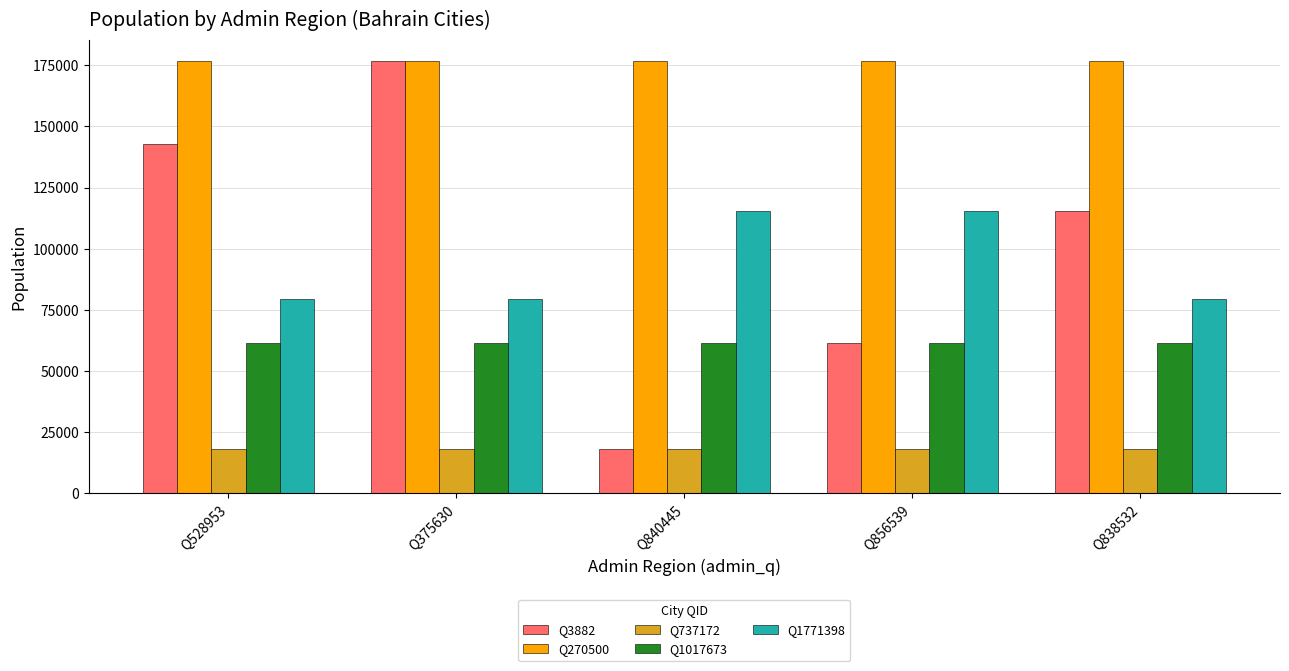

Reading left to right, list all the values displayed in this chart.

Q3882: 143035	176583	18000	61293	115495
Q270500: 176583	176583	176583	176583	176583
Q737172: 18000	18000	18000	18000	18000
Q1017673: 61293	61293	61293	61293	61293
Q1771398: 79550	79550	115495	115495	79550